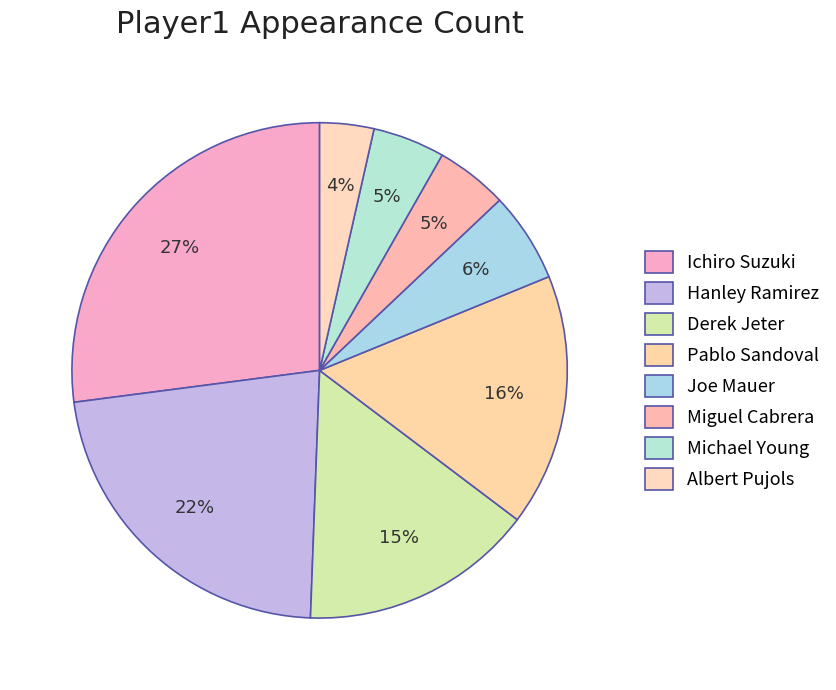

What percentage is the Ichiro Suzuki slice, to the nearest percent?

27%